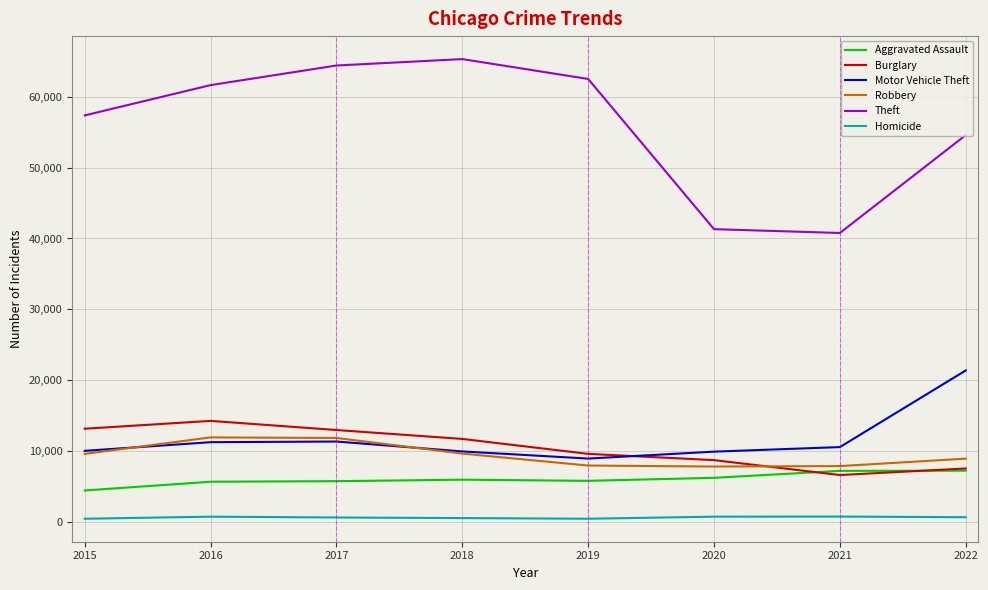

The value of Burglary at 2020 is 8757. True or false?

True